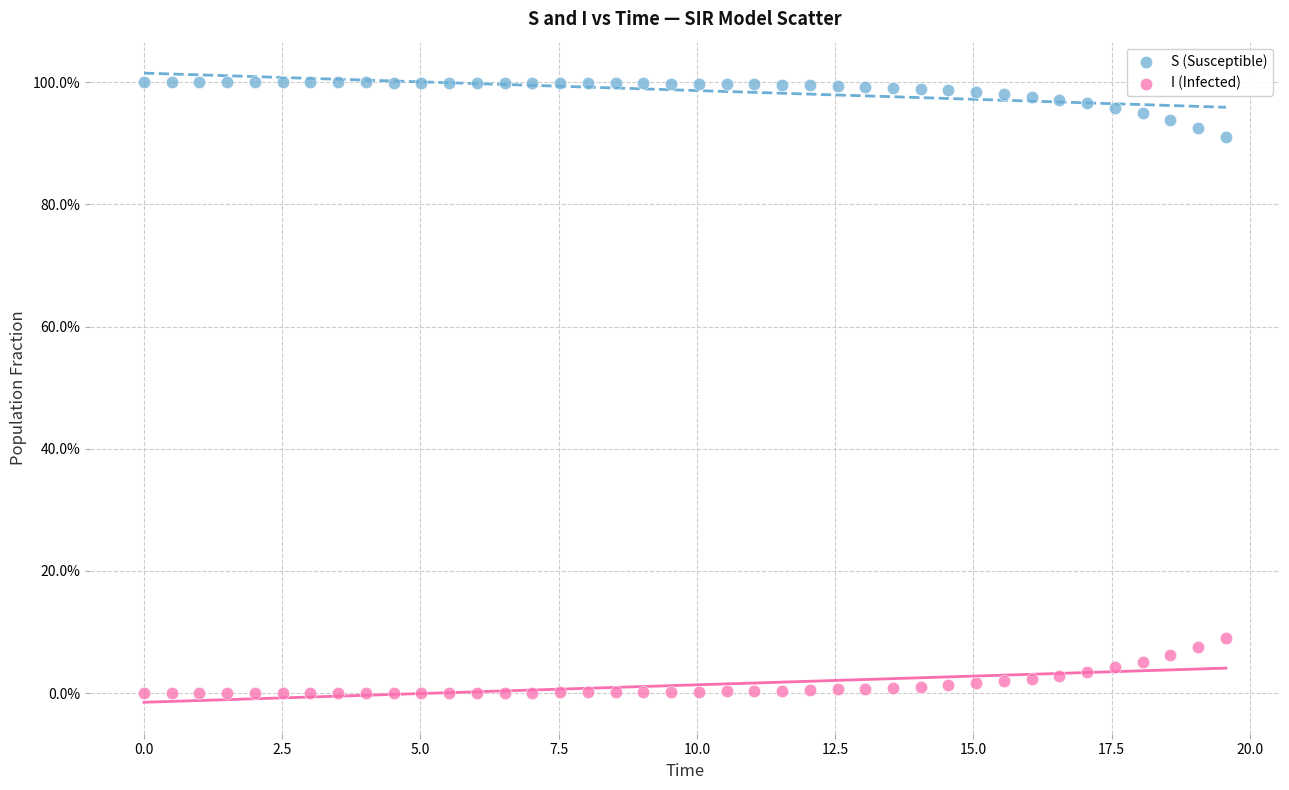

Which series reaches the maximum Y coordinate?

S (Susceptible)